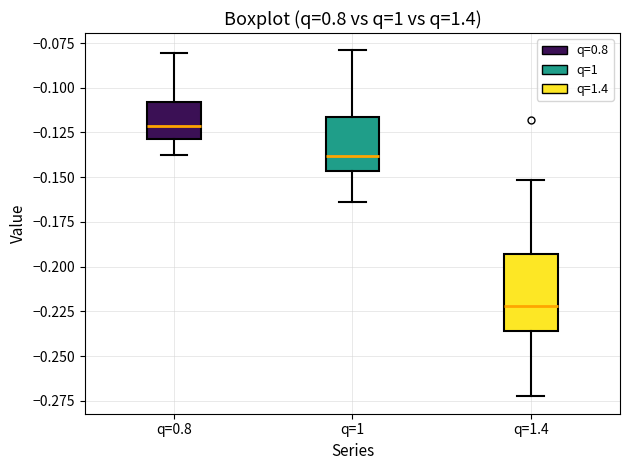

Which box has the highest median line?

q=0.8